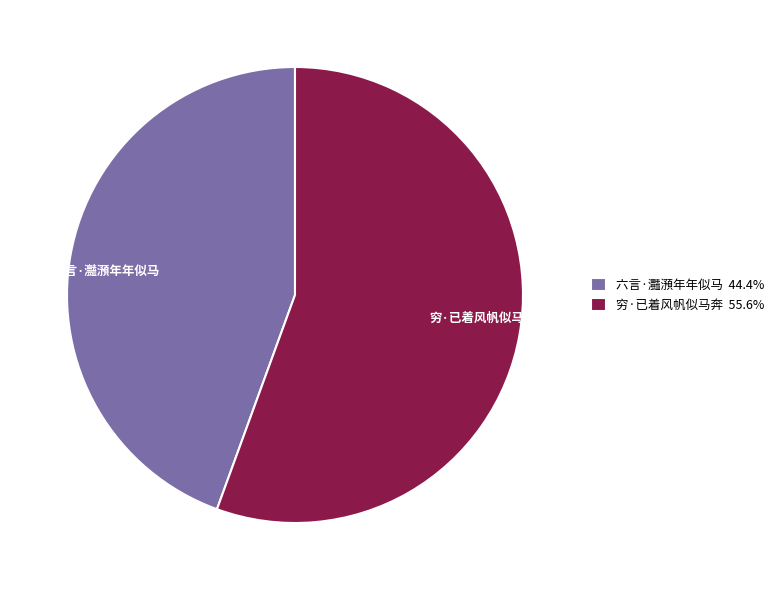

How many segments does this pie chart have?

2